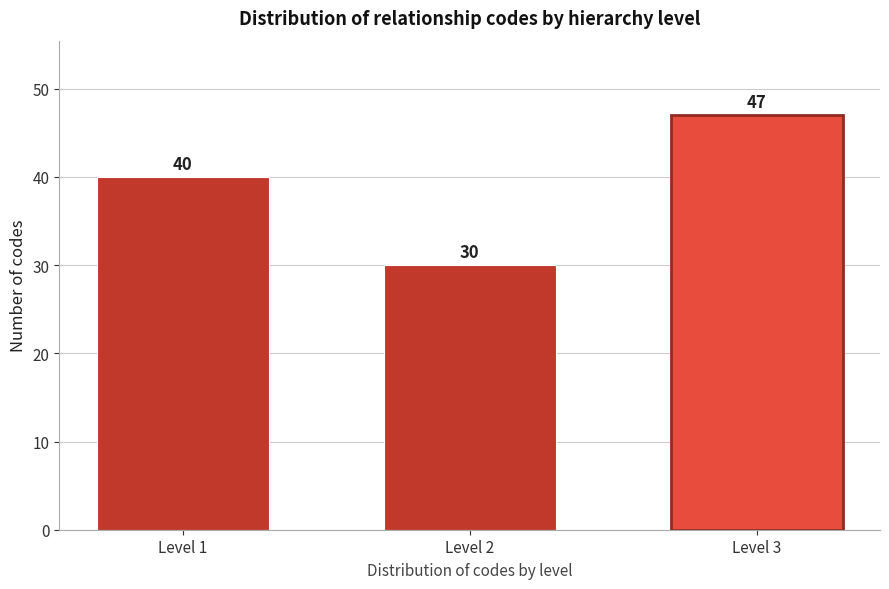

Reading left to right, transcribe all the data shown in this chart.

Level 1=40	Level 2=30	Level 3=47